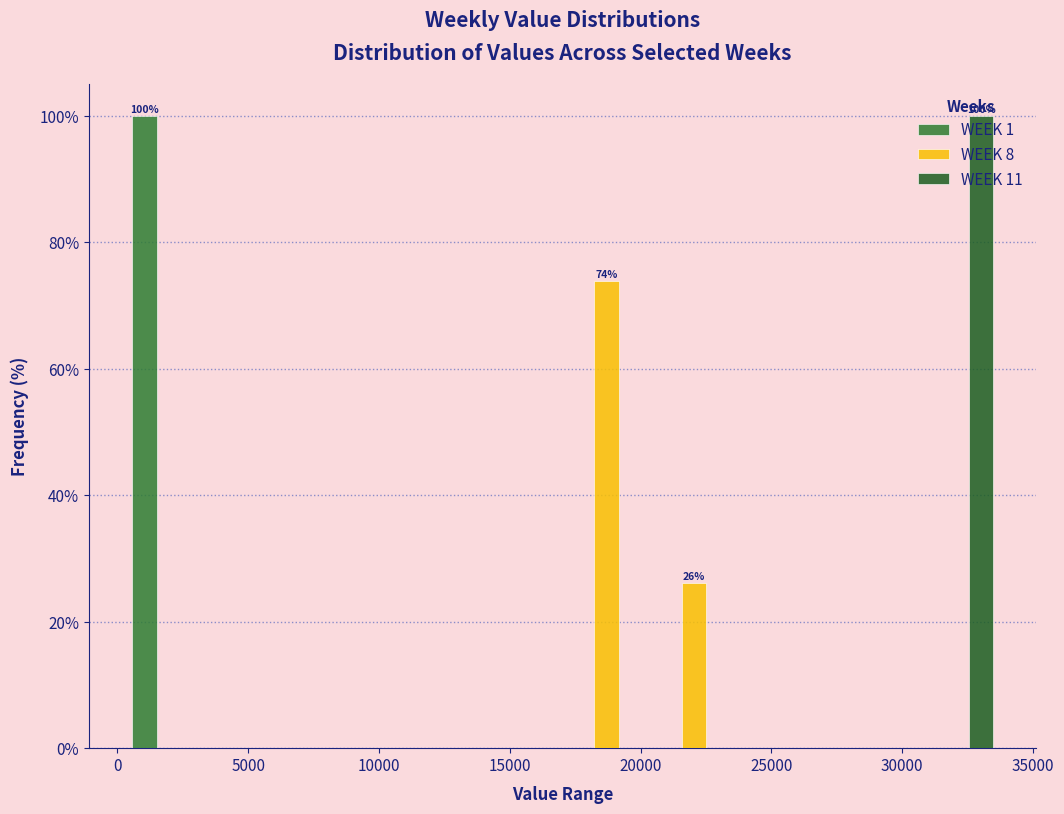

In the WEEK 1 series, which range on the x-axis has the tallest bar?

500 to 3500